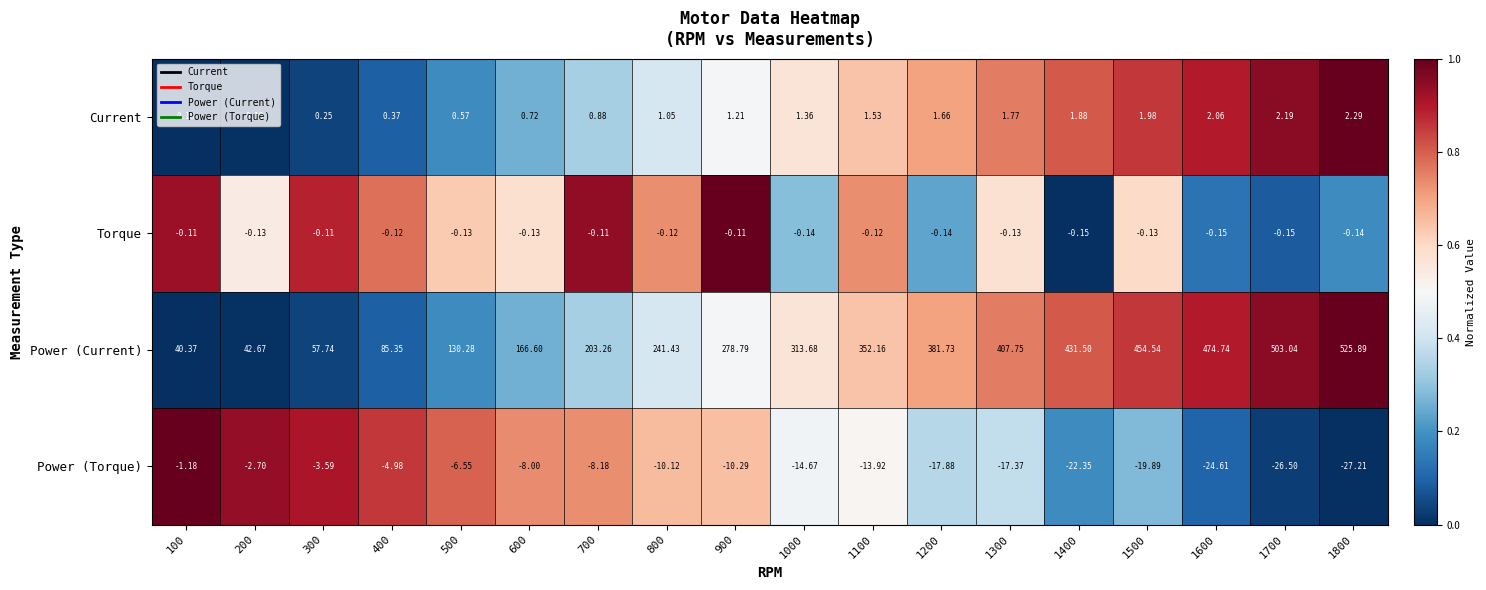

Rank the series by their maximum value, from lowest to highest.

Power (Torque), Torque, Current, Power (Current)